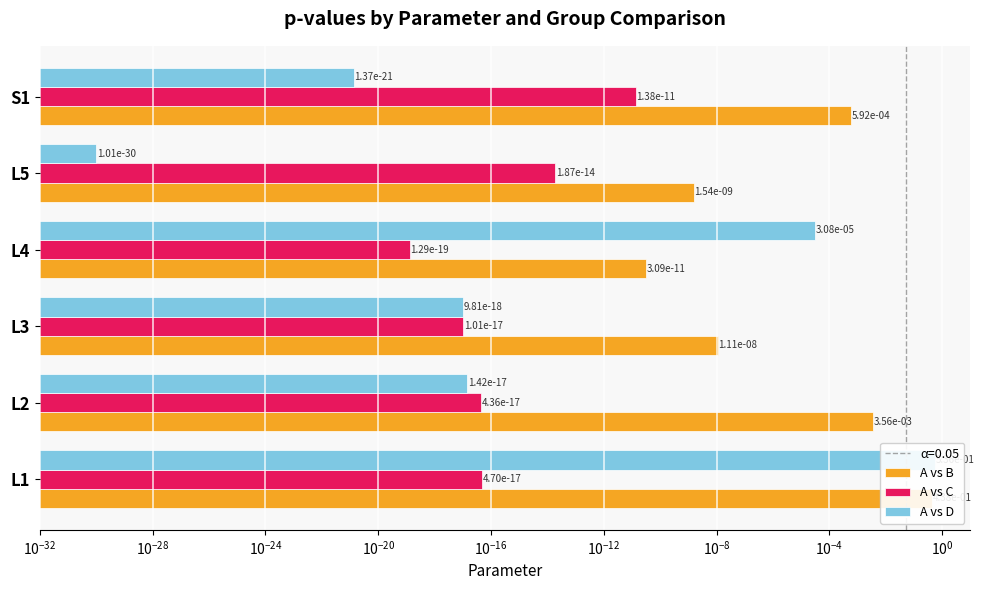

Which series changed the most between $\mathdefault{10^{-32}}$ and $\mathdefault{10^{-20}}$?

A vs B